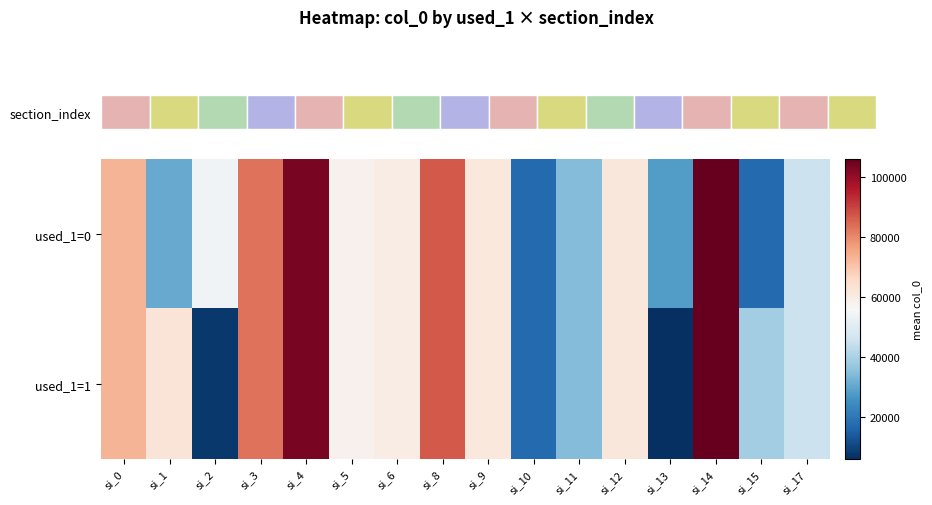

Is it true that used_1=1 equals 59834.7 at si_6?

True